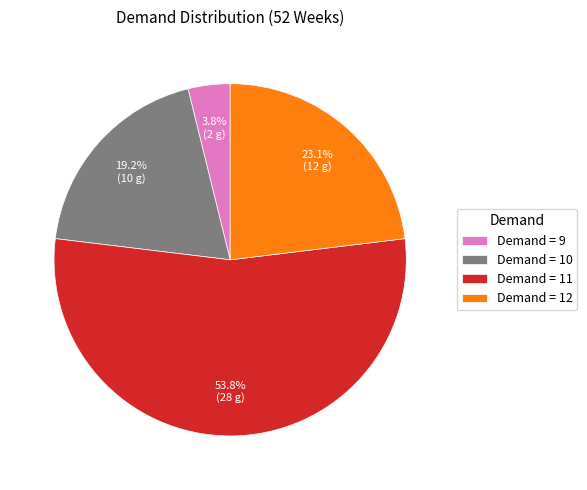

Which category accounts for the majority?

Demand = 11